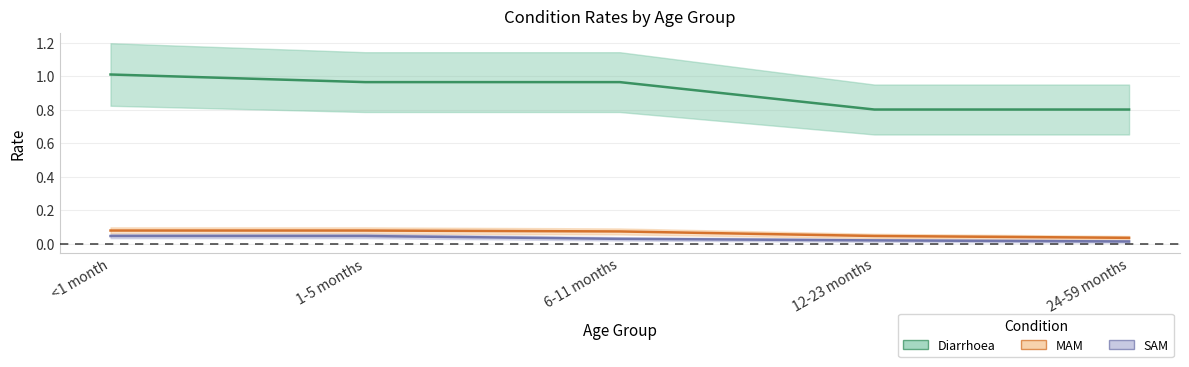

Which series has the widest spread of values?

Diarrhoea